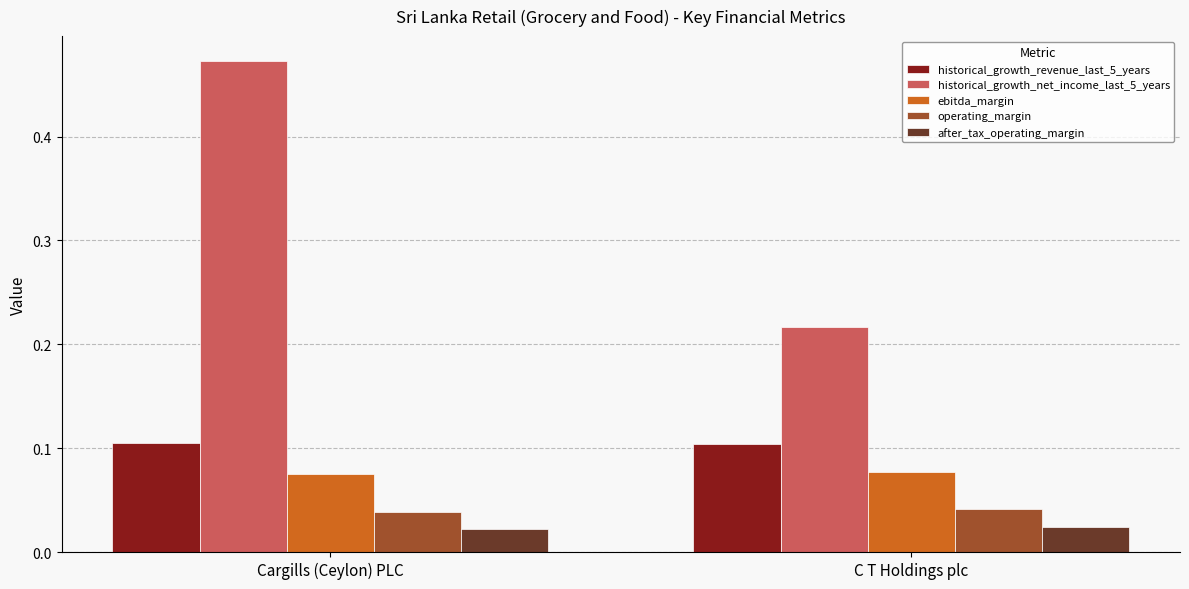

How many categories are shown in the chart?

2